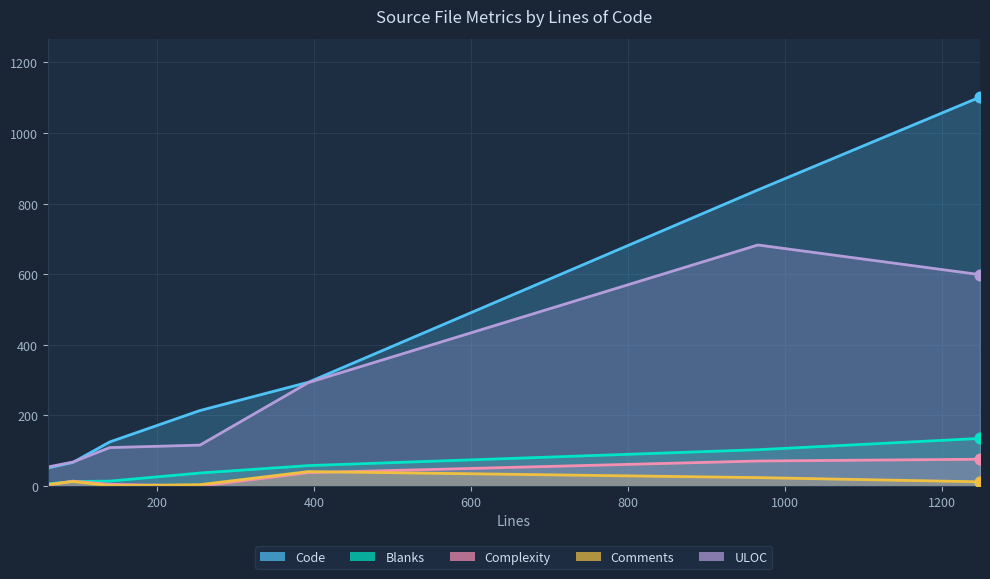

What is the total value across all series at 255?

371